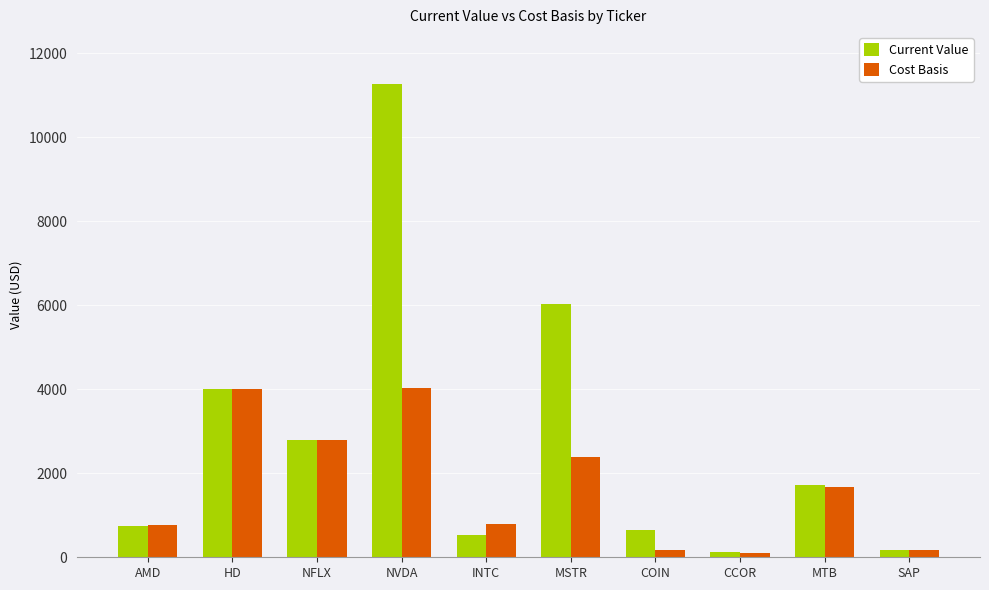

Rank the series by their average value, from lowest to highest.

Cost Basis, Current Value